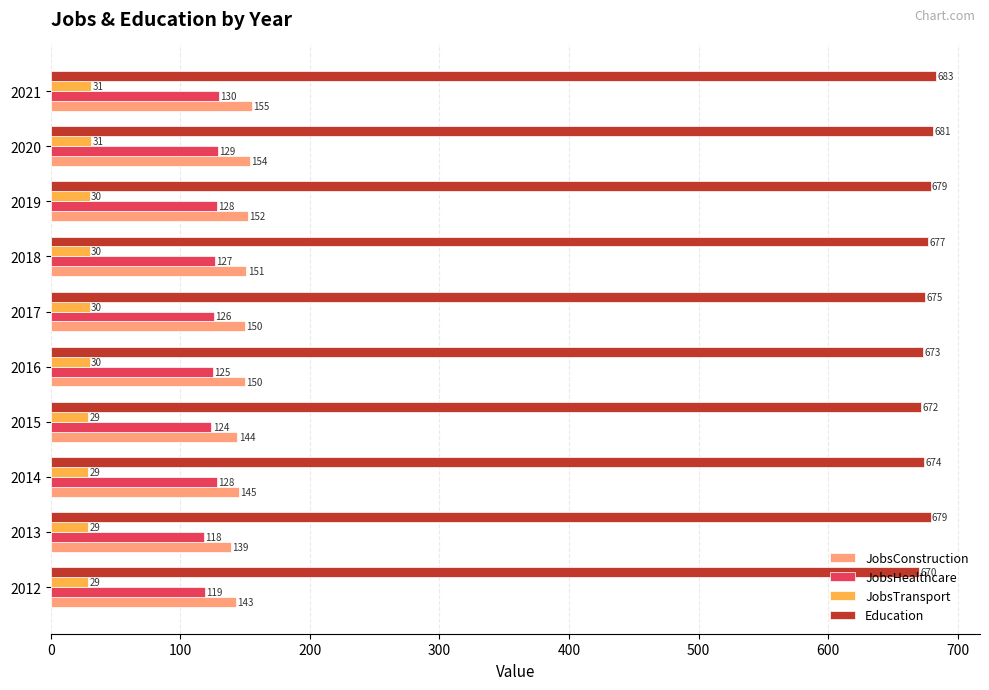

Count the JobsTransport values in the range 29 to 30.

8